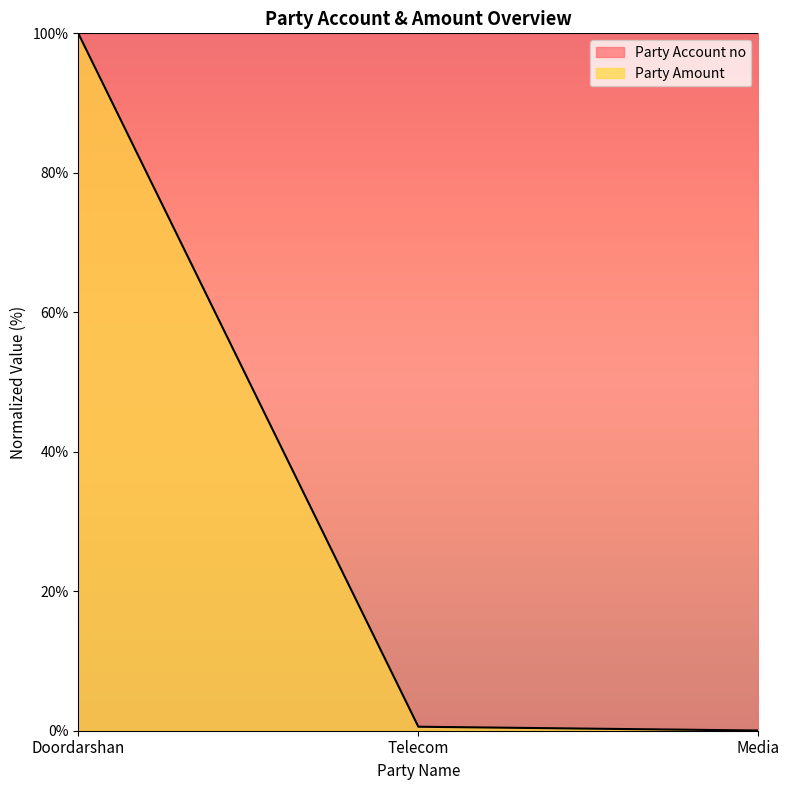

The Party Account no series shows 53.6 at Doordarshan. True or false?

False